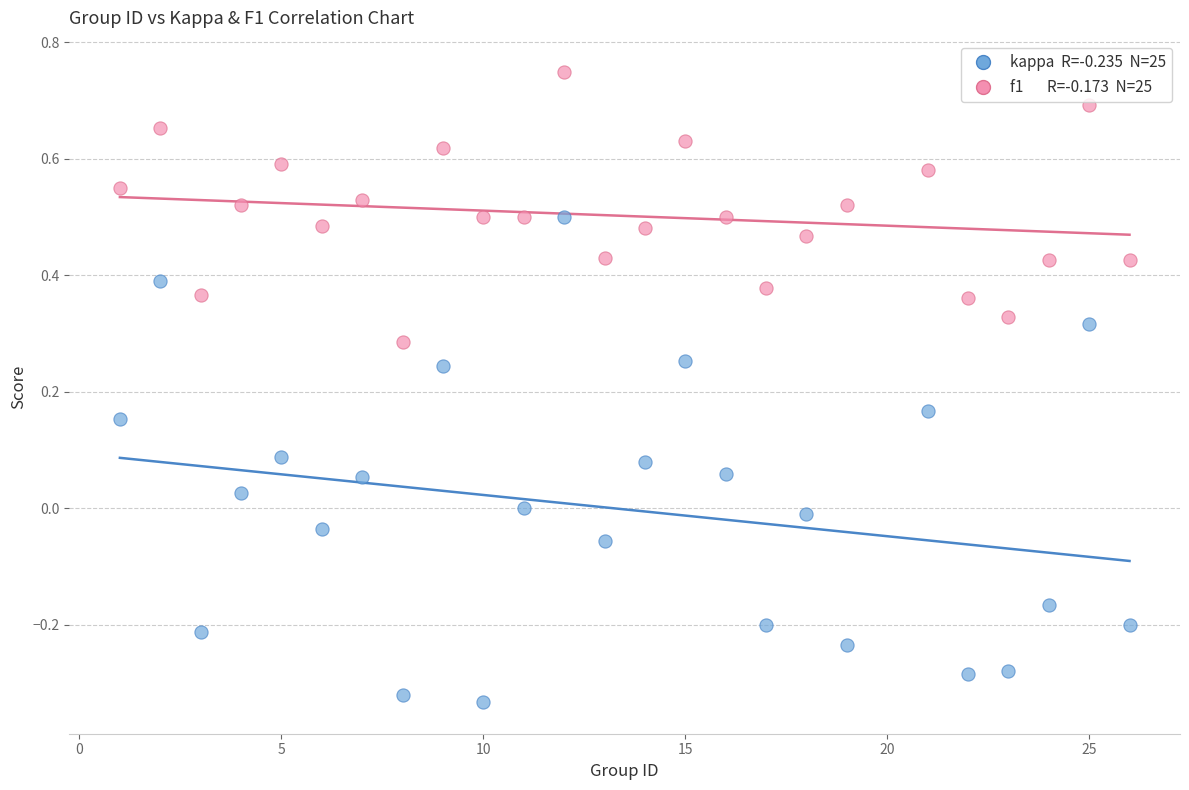

Across all data points, what is the range of X values (max minus min)?

25.0